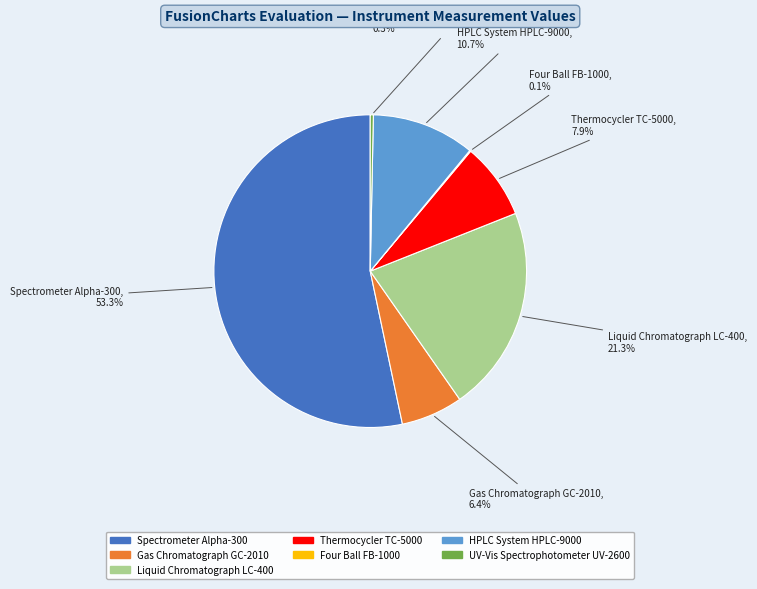

What is the largest slice in the pie chart?

Spectrometer Alpha-300